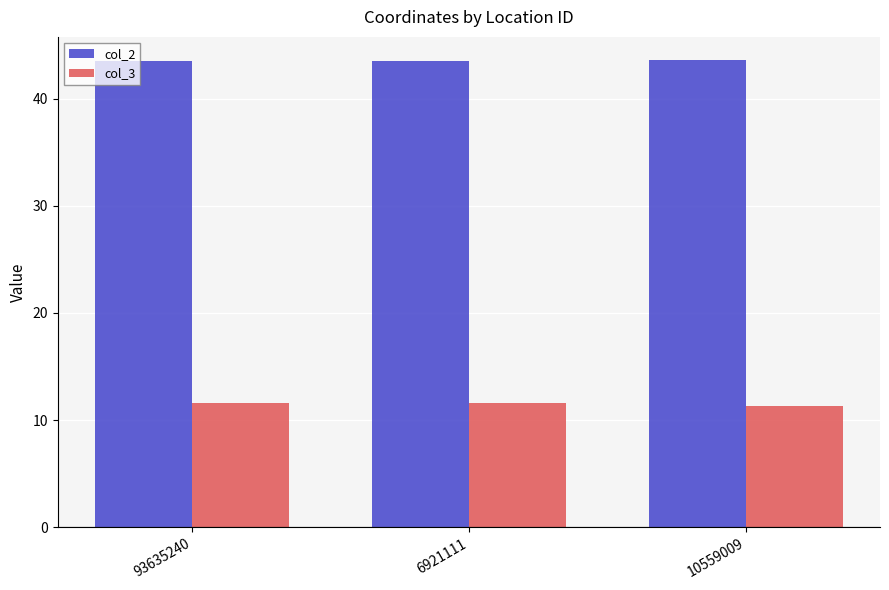

What is the label of the 1st bar from the left?

93635240